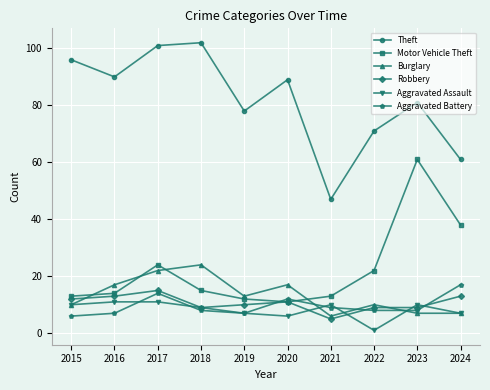

Is the value of Robbery at 2016 greater than the value of Aggravated Battery at 2020?

Yes